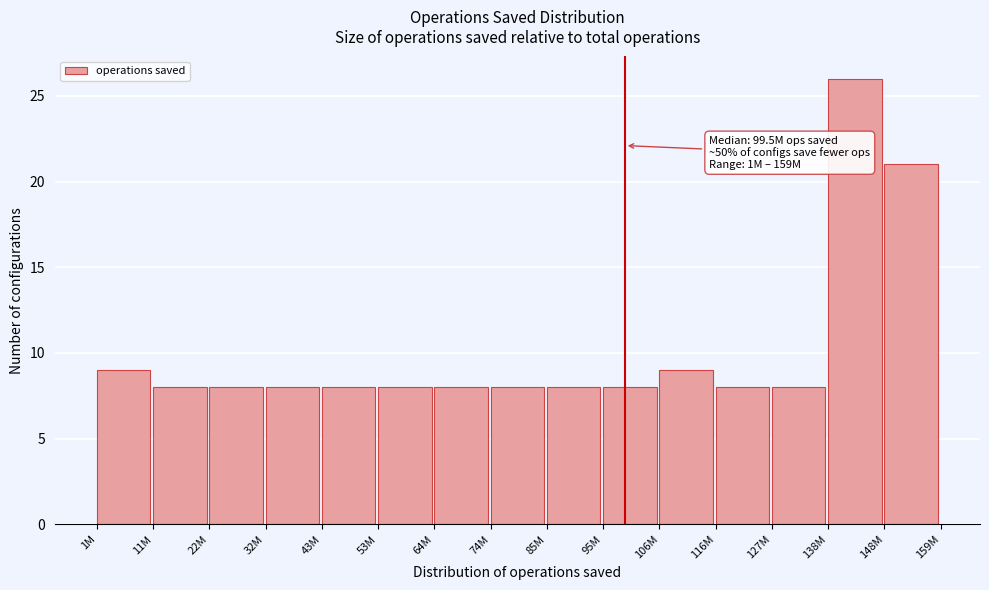

Reading right to left, list all the values displayed in this chart.

148M=21	138M=26	127M=8	116M=8	106M=9	95M=8	85M=8	74M=8	64M=8	53M=8	43M=8	32M=8	22M=8	11M=8	1M=9